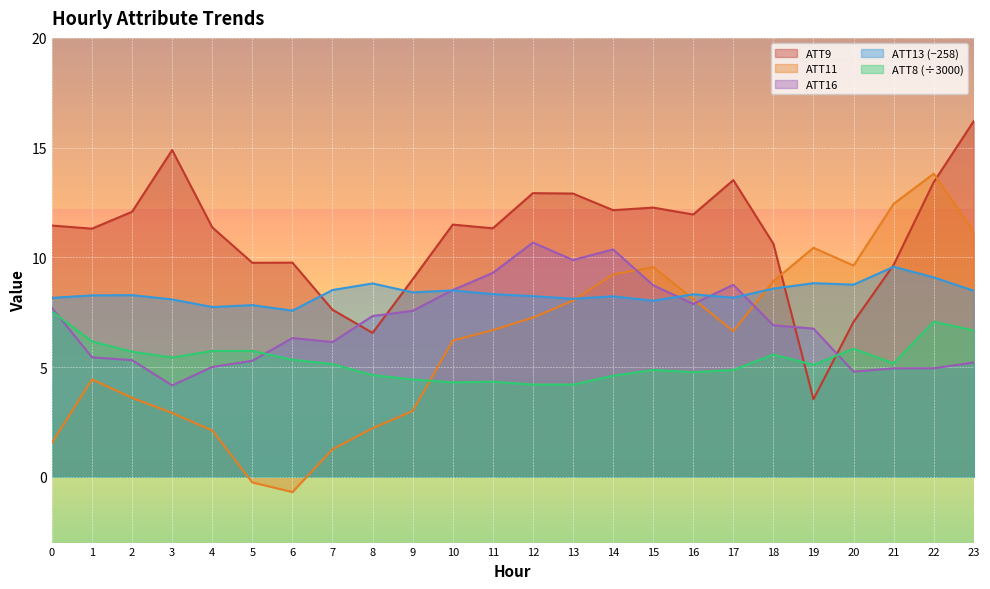

Reading left to right, what are all the values shown in this chart?

ATT8: 0=7.5	1=6.2	2=5.7	3=5.4	4=5.7	5=5.7	6=5.3	7=5.1	8=4.6	9=4.4	10=4.3	11=4.3	12=4.2	13=4.2	14=4.6	15=4.9	16=4.8	17=4.9	18=5.6	19=5.1	20=5.8	21=5.2	22=7.1	23=6.7
ATT9: 0=11.4	1=11.3	2=12.1	3=14.9	4=11.4	5=9.8	6=9.8	7=7.6	8=6.6	9=9.0	10=11.5	11=11.3	12=12.9	13=12.9	14=12.1	15=12.3	16=12.0	17=13.5	18=10.6	19=3.5	20=7.1	21=9.7	22=13.4	23=16.2
ATT11: 0=1.5	1=4.4	2=3.6	3=2.9	4=2.1	5=-0.3	6=-0.7	7=1.2	8=2.2	9=3.0	10=6.2	11=6.7	12=7.3	13=8.0	14=9.2	15=9.6	16=8.1	17=6.6	18=8.9	19=10.4	20=9.6	21=12.4	22=13.8	23=11.2
ATT13: 0=8.2	1=8.3	2=8.3	3=8.1	4=7.7	5=7.8	6=7.6	7=8.5	8=8.8	9=8.4	10=8.5	11=8.3	12=8.2	13=8.1	14=8.2	15=8.0	16=8.3	17=8.2	18=8.6	19=8.8	20=8.8	21=9.6	22=9.1	23=8.5
ATT16: 0=7.7	1=5.4	2=5.3	3=4.2	4=5.0	5=5.3	6=6.3	7=6.1	8=7.3	9=7.6	10=8.5	11=9.3	12=10.7	13=9.9	14=10.4	15=8.7	16=7.9	17=8.7	18=6.9	19=6.8	20=4.8	21=4.9	22=4.9	23=5.2